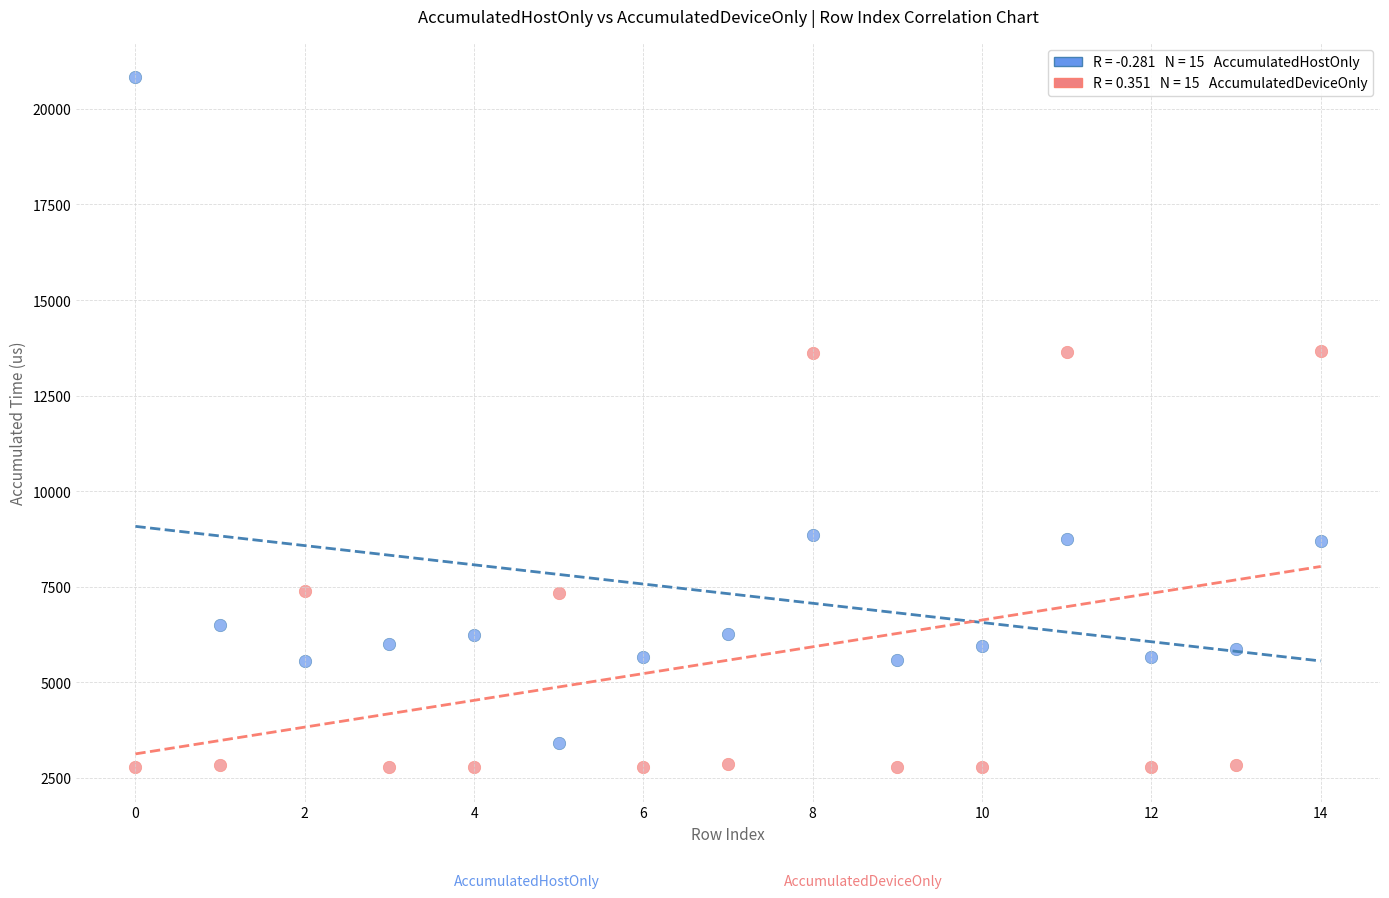

Across all data points, what is the range of Y values (max minus min)?

18051.6